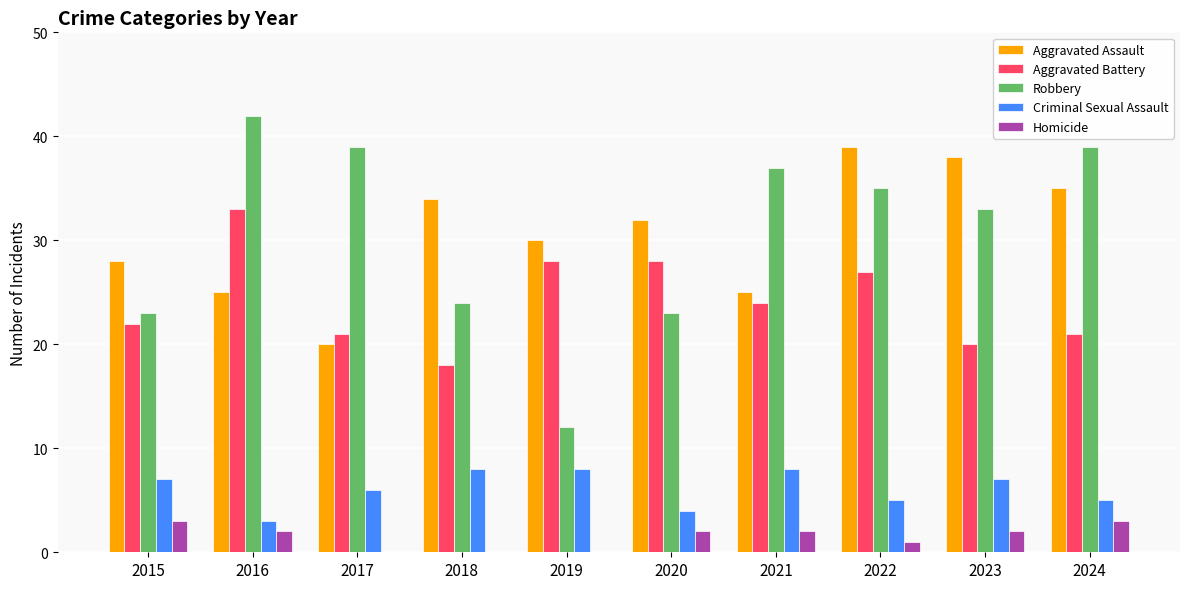

Is it true that Criminal Sexual Assault equals 8 at 2021?

True